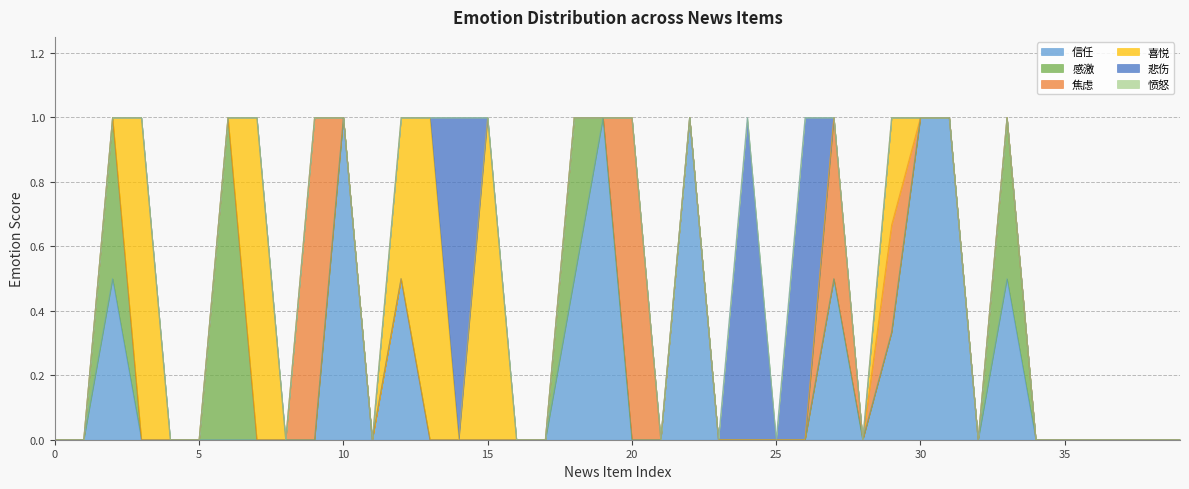

Which label corresponds to the largest value in the chart?

10